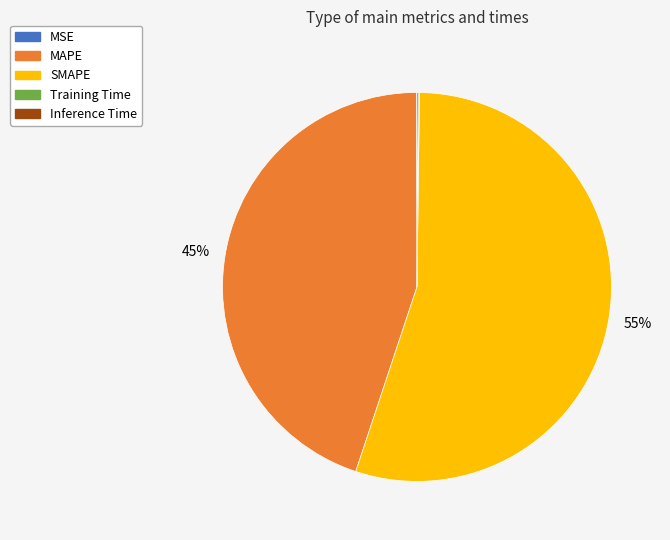

The SMAPE slice represents 48% of the pie. True or false?

False